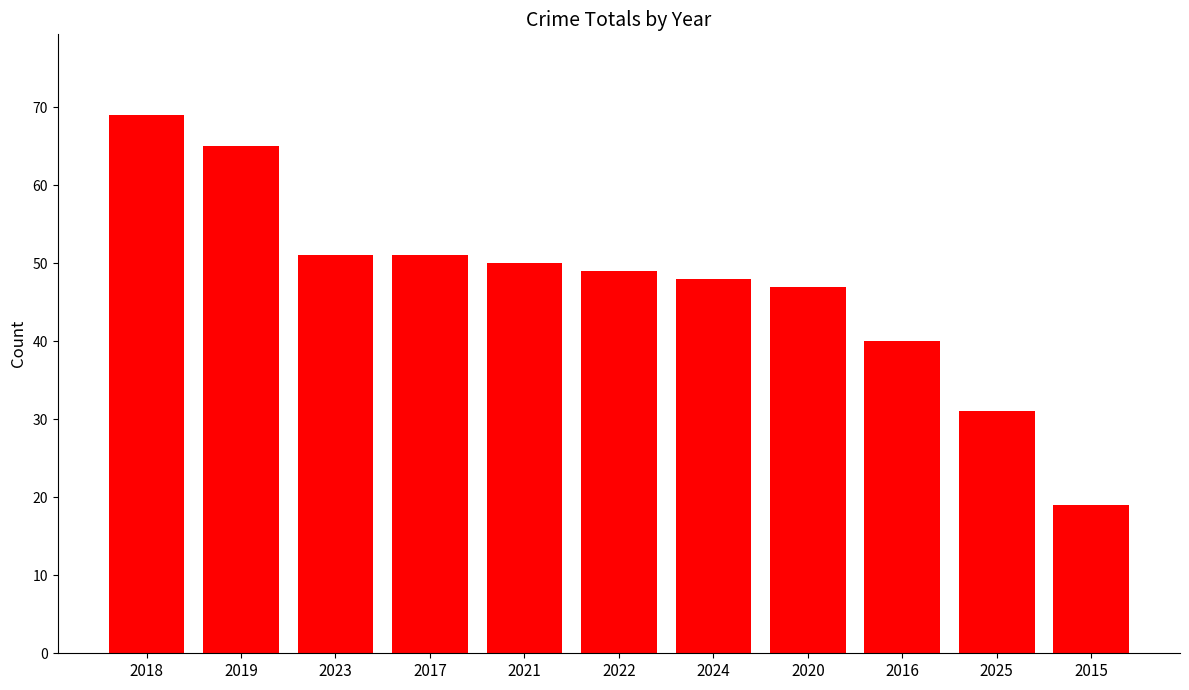

What is the label of the 10th bar from the right?

2019